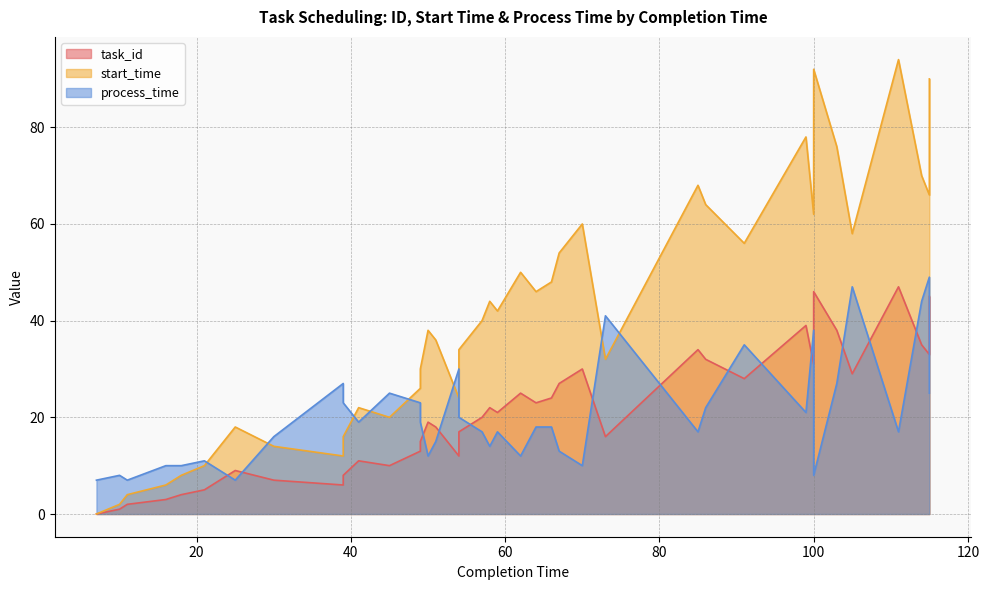

Does the chart display data point markers on the line(s)?

No